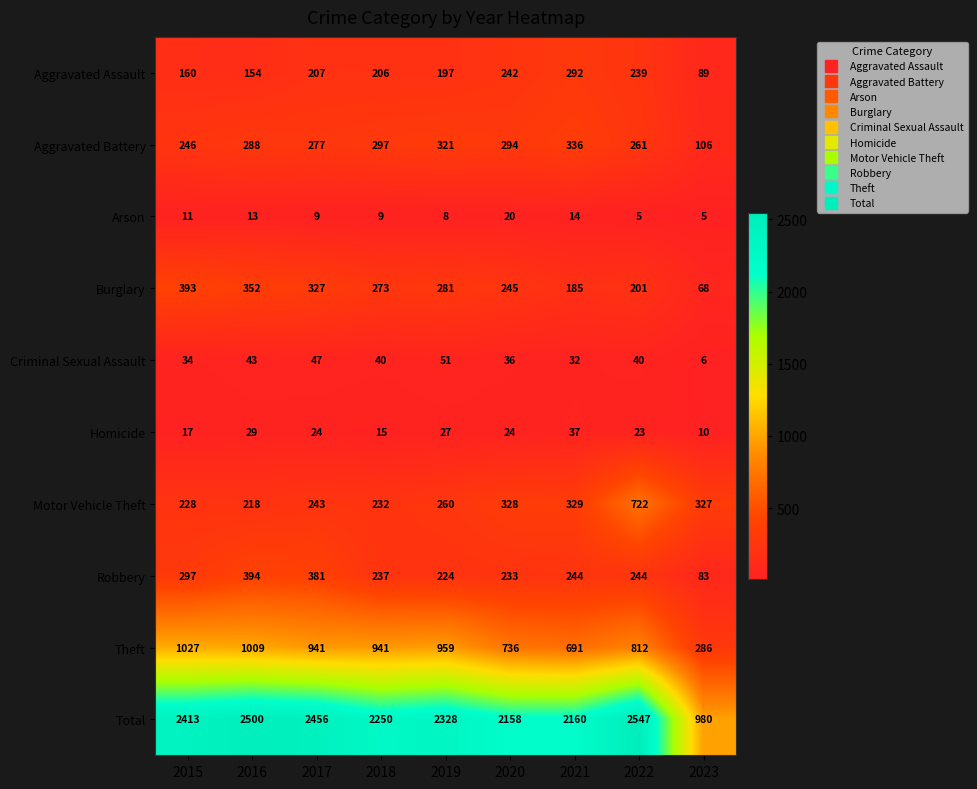

How many distinct data groups are displayed?

10